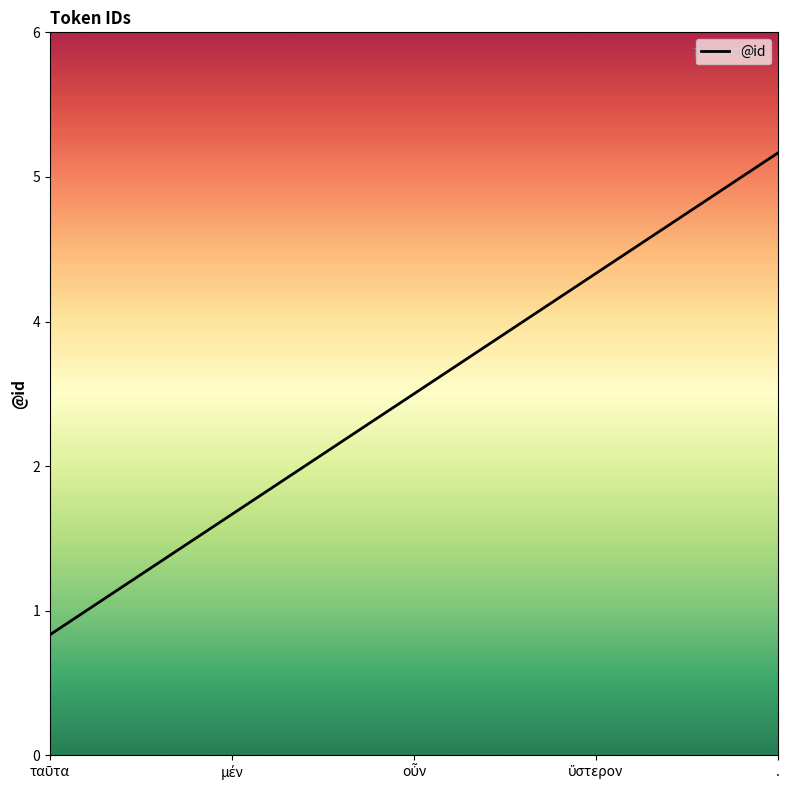

Which label corresponds to the smallest value in the chart?

ταῦτα